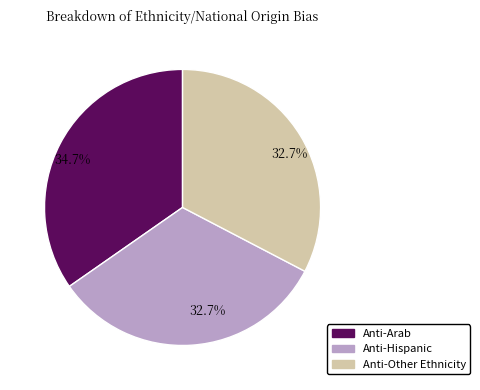

Is there a majority slice in this chart?

No